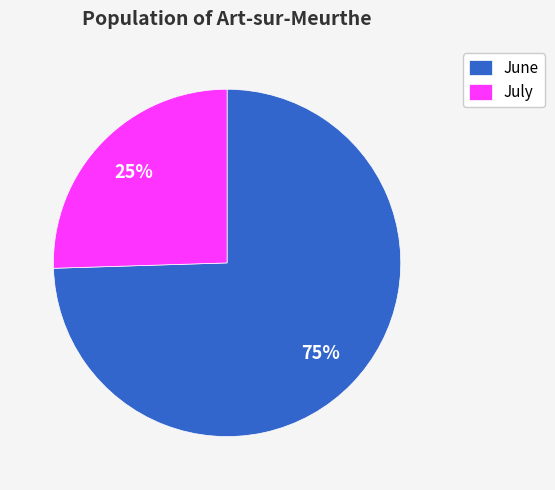

True or false: July accounts for 33% of the total.

False